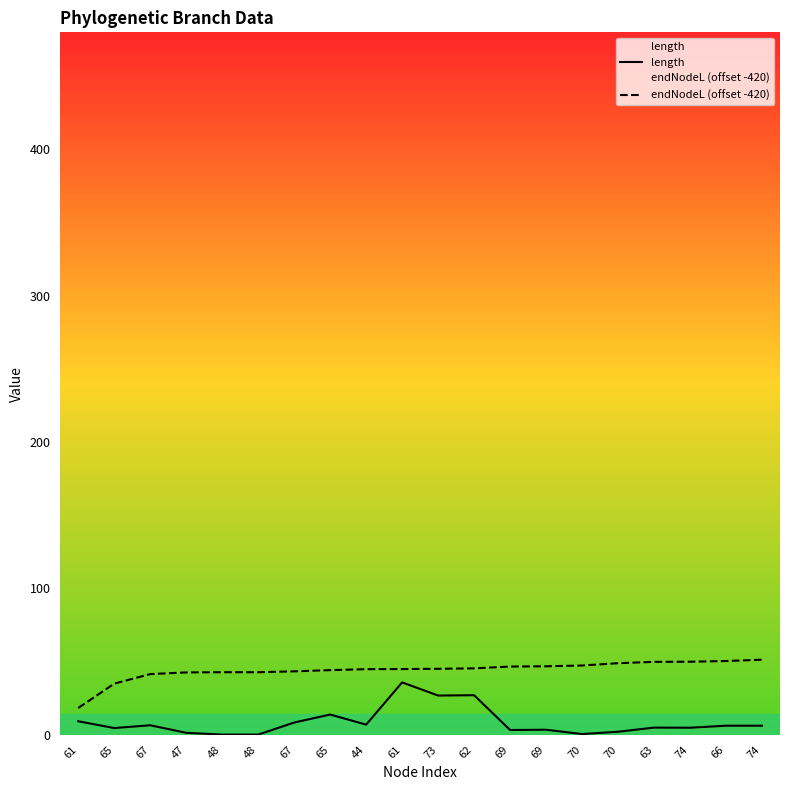

Count the number of data series in this chart.

2